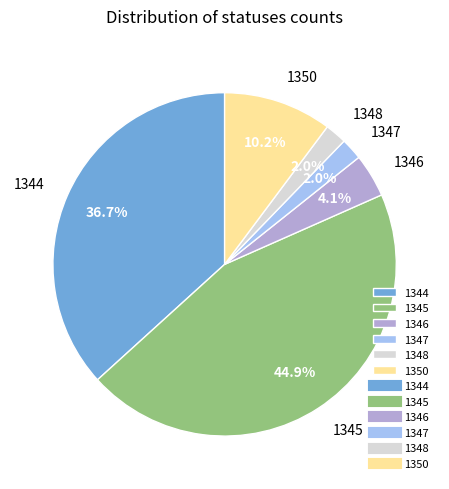

Do 1344 and 1350 together represent more than half of the pie?

No